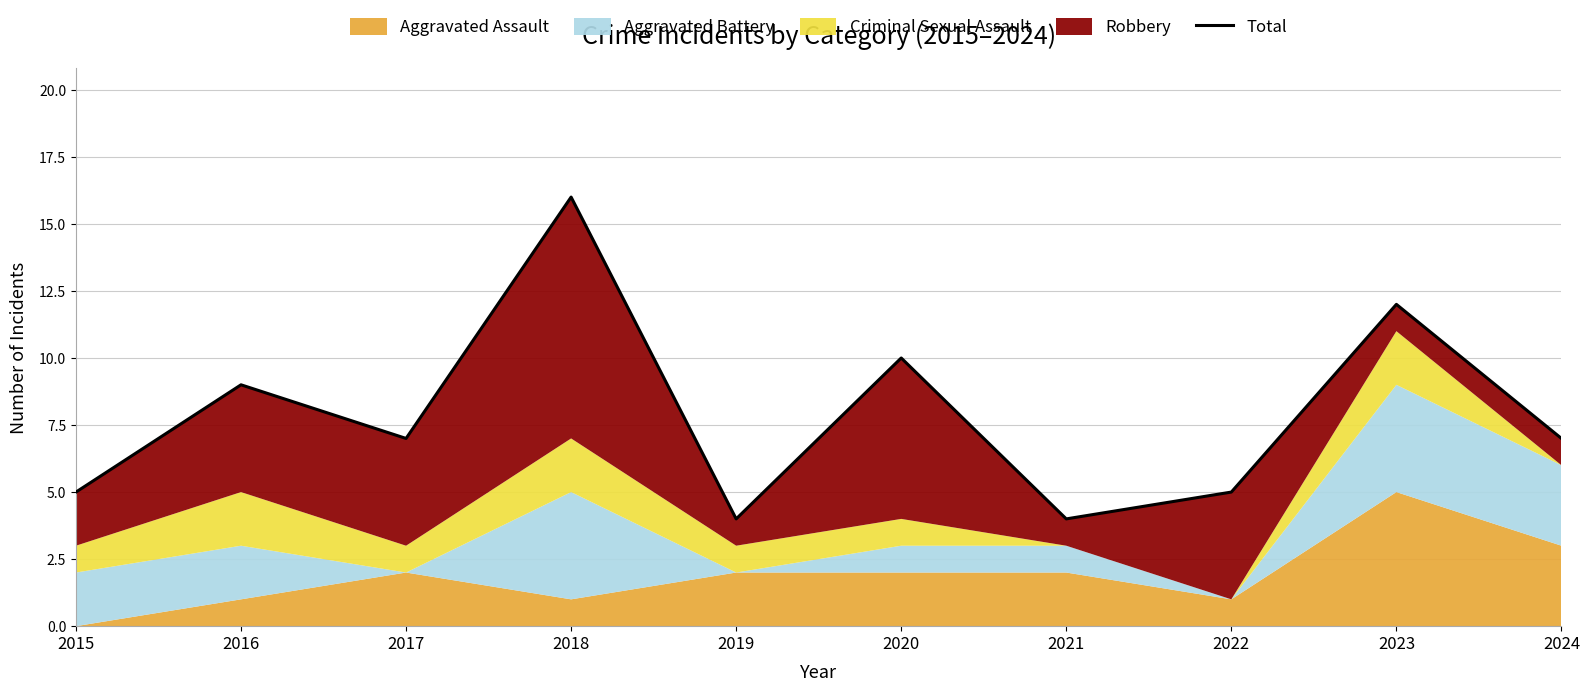

Reading left to right, extract all data points from this chart.

5	9	7	16	4	10	4	5	12	7